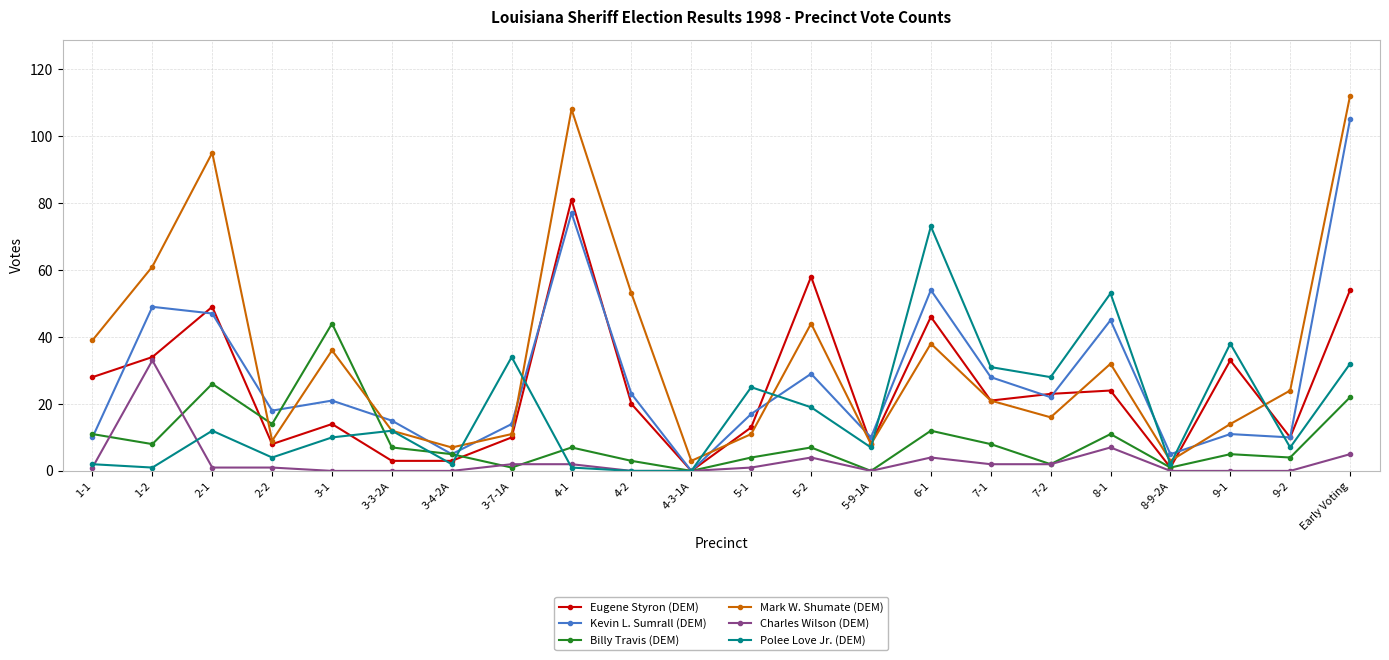

After their last crossing, which series has the higher values: Billy Travis (DEM) or Mark W. Shumate (DEM)?

Mark W. Shumate (DEM)